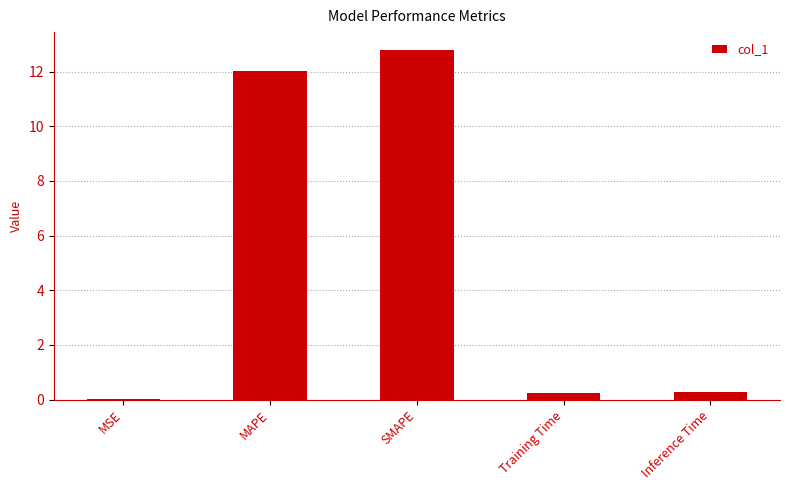

Read the value at Inference Time.

0.3